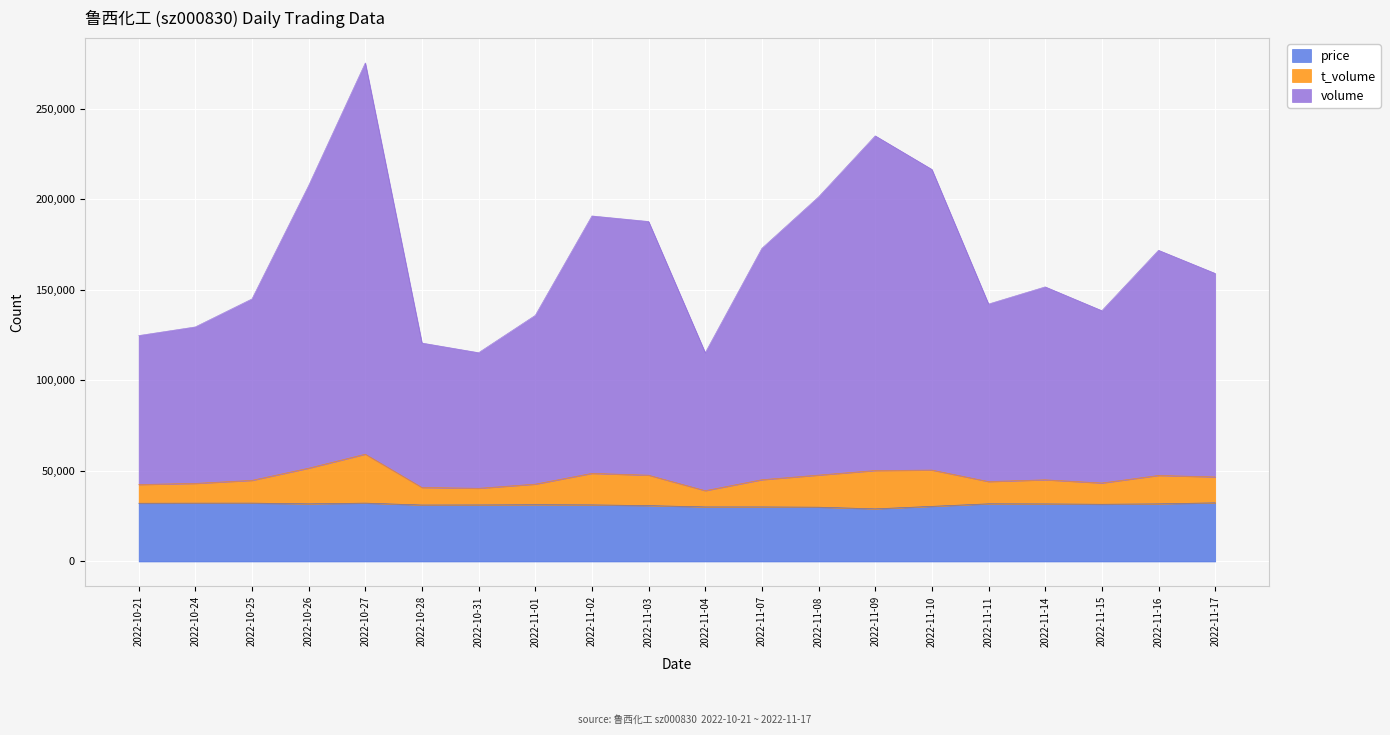

Reading left to right, what are all the values shown in this chart?

volume: 124712.1	129481.2	144939.8	207493.4	275204.8	120596.7	115264.9	135855.2	190746.4	187690.0	115232.5	172868.5	201259.0	234960.8	216426.6	142116.0	151595.8	138452.1	171793.4	159017.4
t_volume: 42485.1	43110.2	44777.8	51506.4	59235.8	40856.7	40409.9	42699.2	48643.4	47640.0	39102.5	45142.5	47693.0	50215.8	50467.6	44122.0	45097.8	43330.1	47503.4	46674.3
price: 32165.1	32216.2	32241.8	31832.4	32241.8	31192.7	31243.9	31346.2	31269.4	30860.0	30143.5	30143.5	29990.0	29068.8	30450.6	31858.0	31806.8	31602.1	31832.4	32395.3